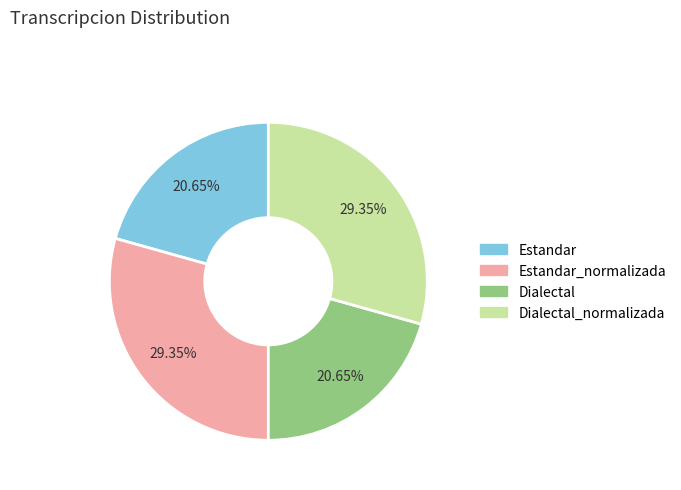

Is there any slice that represents more than half of the pie?

No